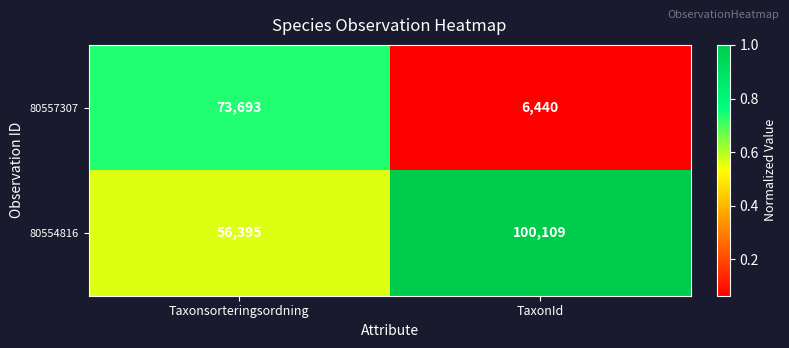

List the series in order of their peak value, lowest first.

80557307, 80554816